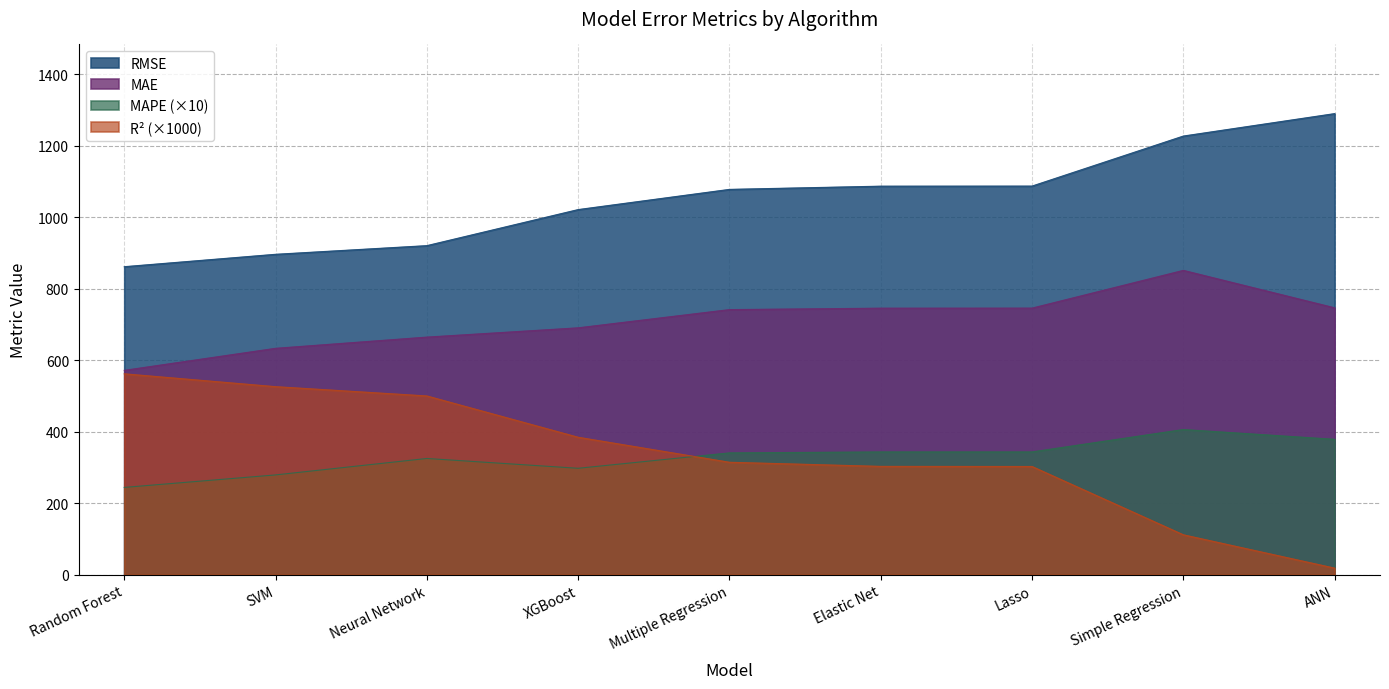

In MAPE, how many points are lower than both neighbors (excluding endpoints)?

1